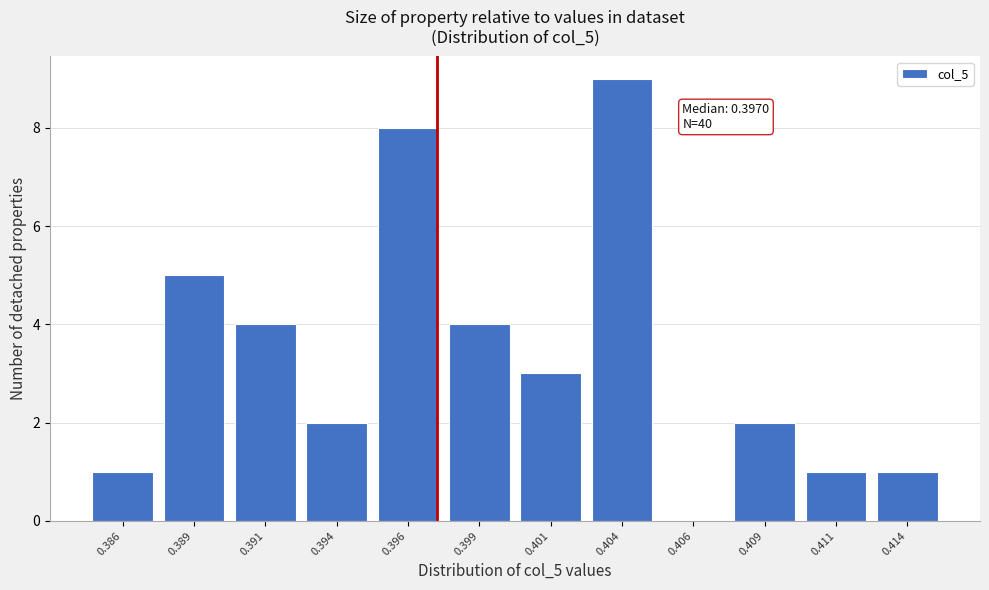

Reading right to left, transcribe all the data shown in this chart.

0.414=1	0.411=1	0.409=2	0.406=0	0.404=9	0.401=3	0.399=4	0.396=8	0.394=2	0.391=4	0.389=5	0.386=1